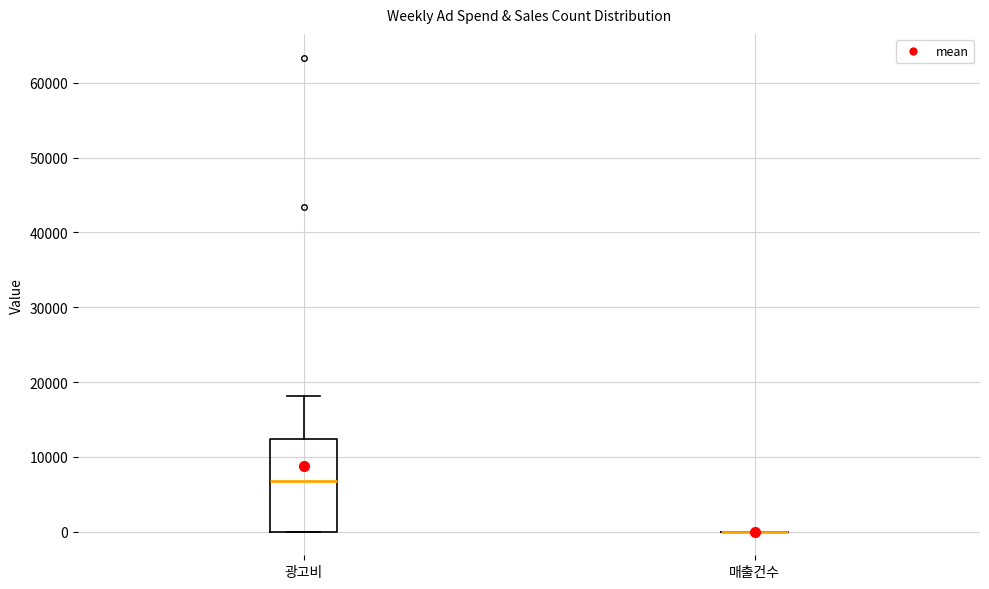

Reading left to right, transcribe this box plot: for each box, give where its median line is, the range the box spans, and where its two whiskers end, as read against the y-axis. The values are not printed on the chart, so give them approximately, as read against the axis.

광고비: median 7000, box 0 to 12000, whiskers 0 to 18000
매출건수: box collapsed to a line at 0, whiskers 0 to 0